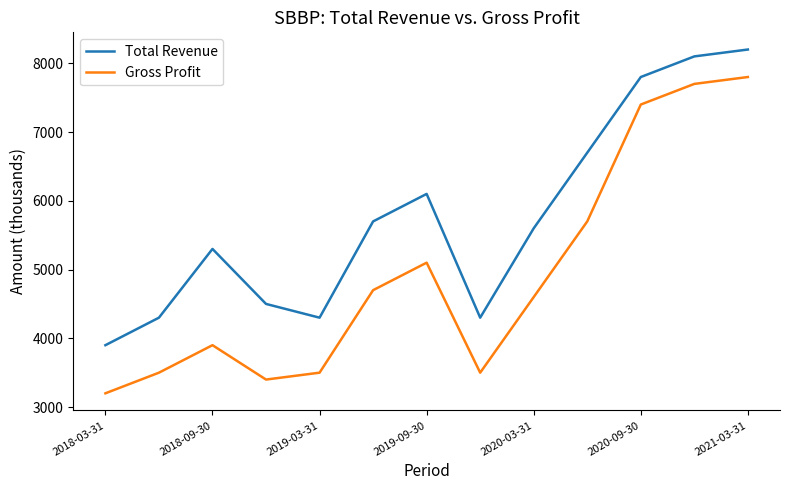

What is the average value of the Total Revenue series?

5754